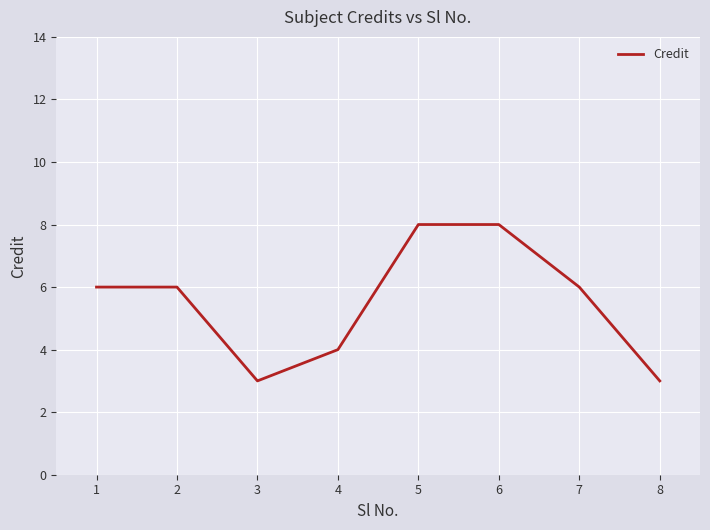

True or false: the data shows 3 at 3.

True